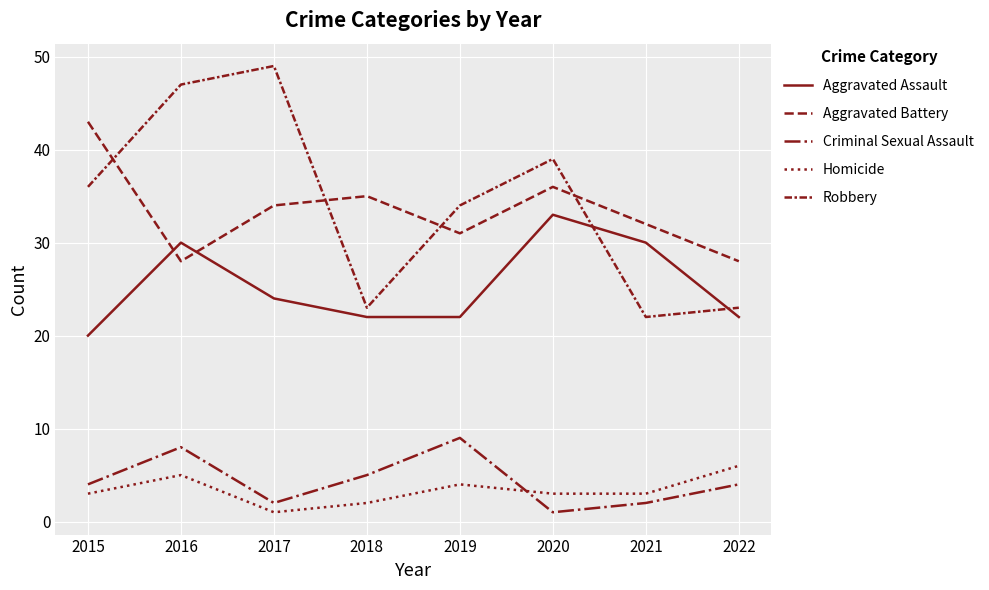

At which label does Aggravated Assault reach its minimum?

2015